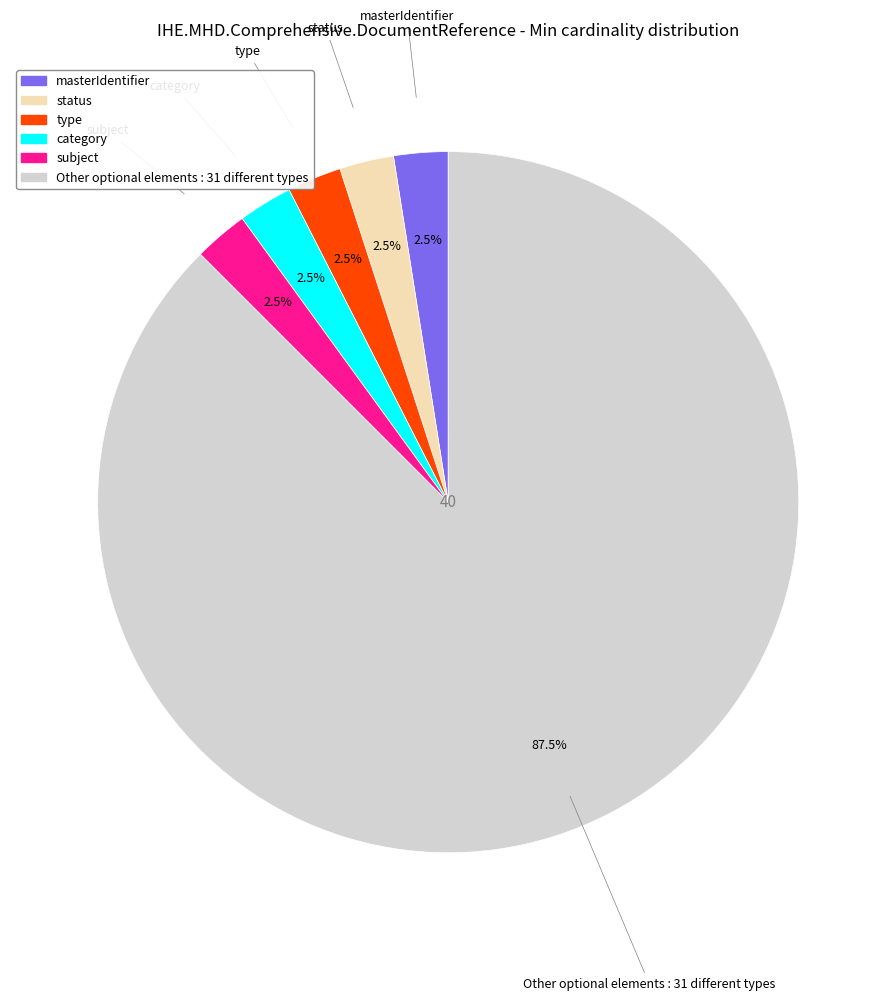

Is there a majority slice in this chart?

Yes